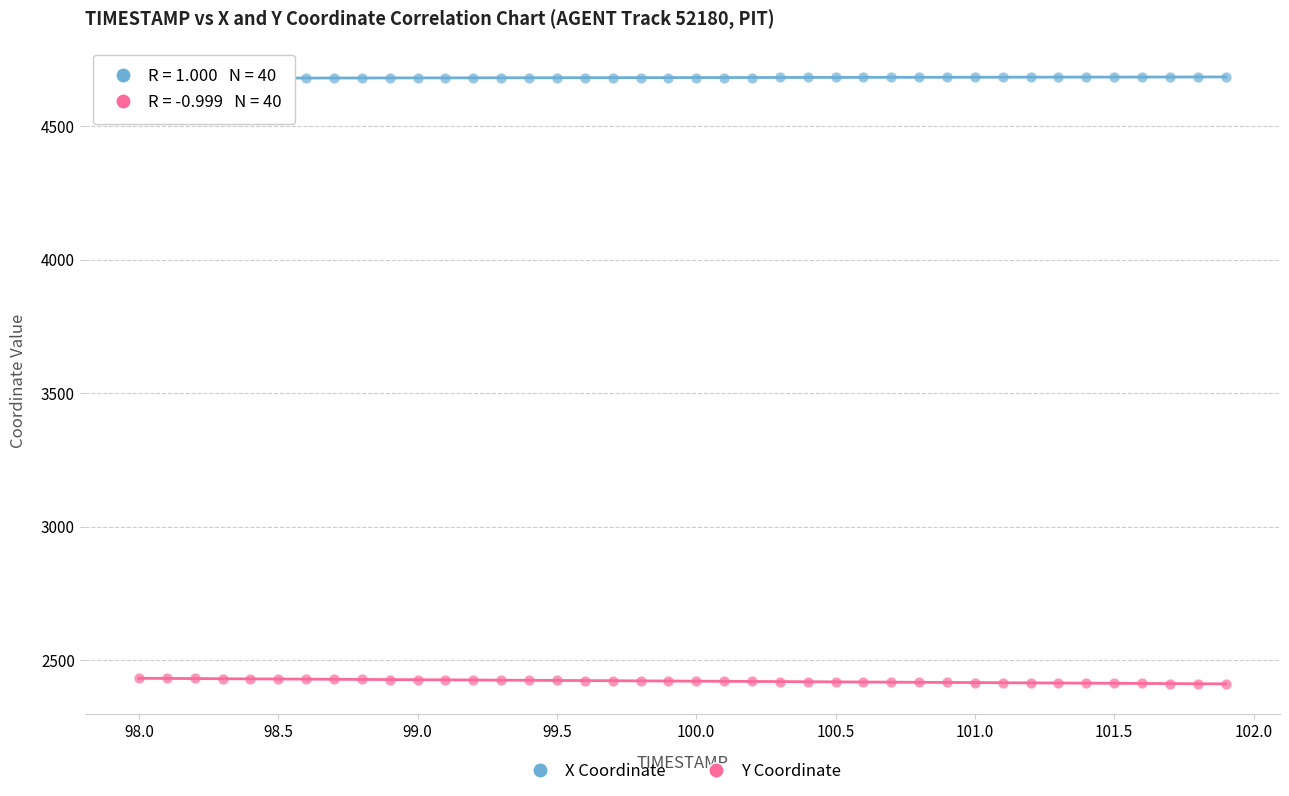

Which series contains the highest Y value?

X Coordinate